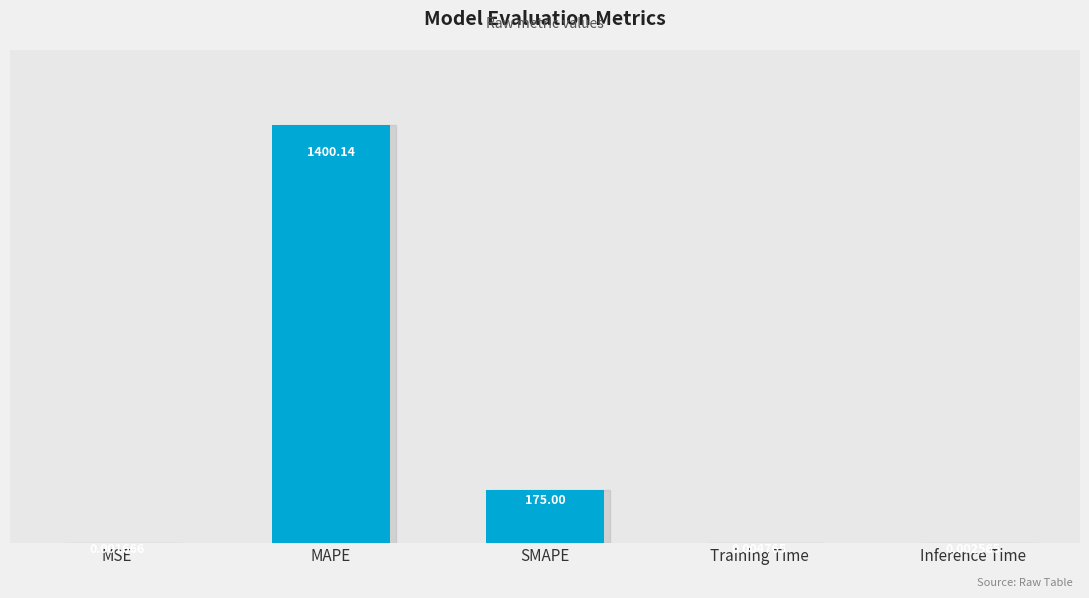

Where is the data nearest to the value 700?

SMAPE